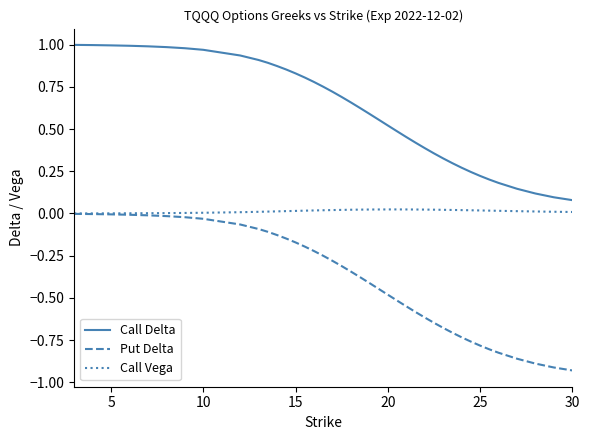

Rank the series by their average value, from highest to lowest.

Call Delta, Call Vega, Put Delta